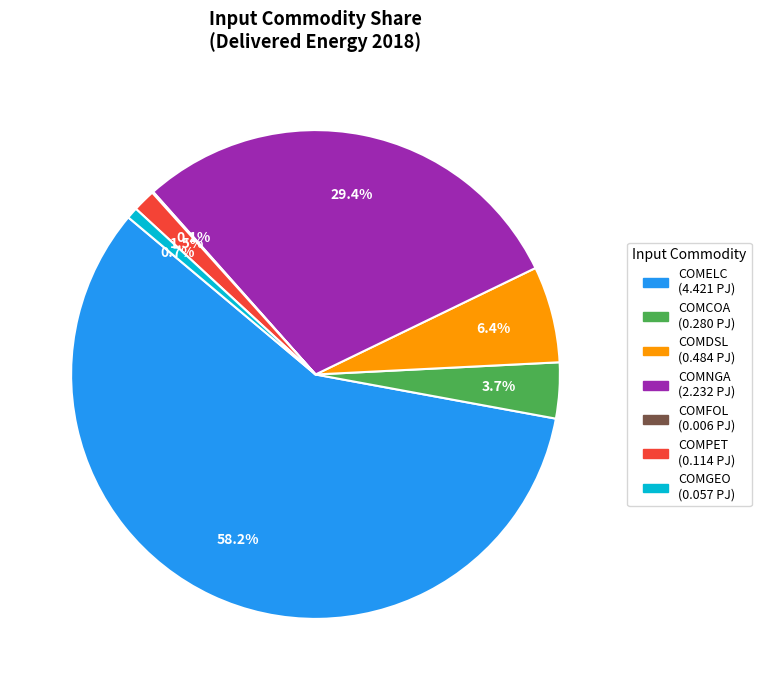

Which slice is the largest?

COMELC